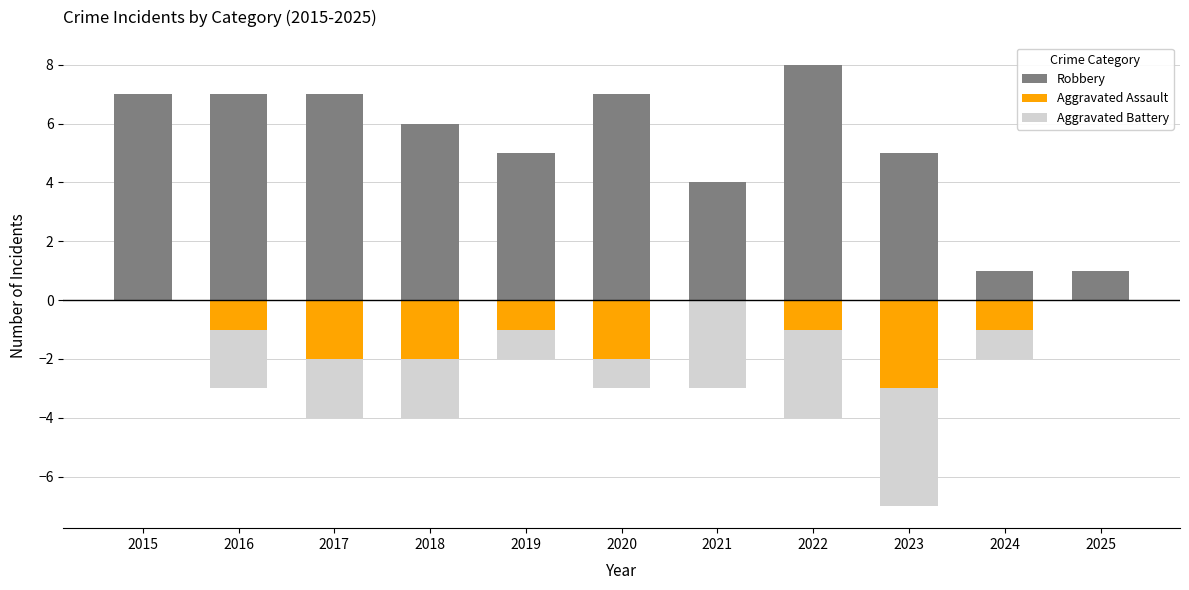

What is the spread (max minus min) of values at 2018?

8